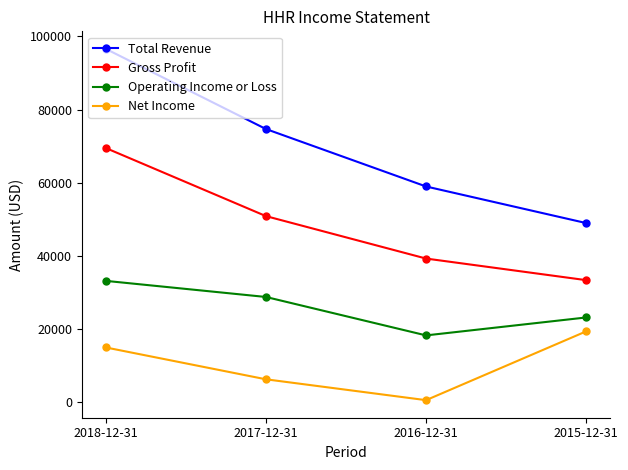

At 2016-12-31, list the series in order from largest to smallest.

Total Revenue, Gross Profit, Operating Income or Loss, Net Income